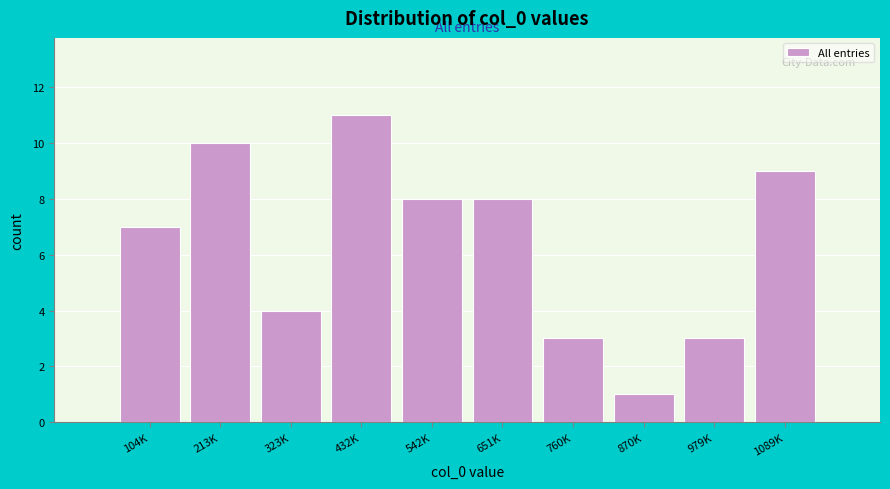

Reading left to right, what are all the values shown in this chart?

104K=7	213K=10	323K=4	432K=11	542K=8	651K=8	760K=3	870K=1	979K=3	1089K=9